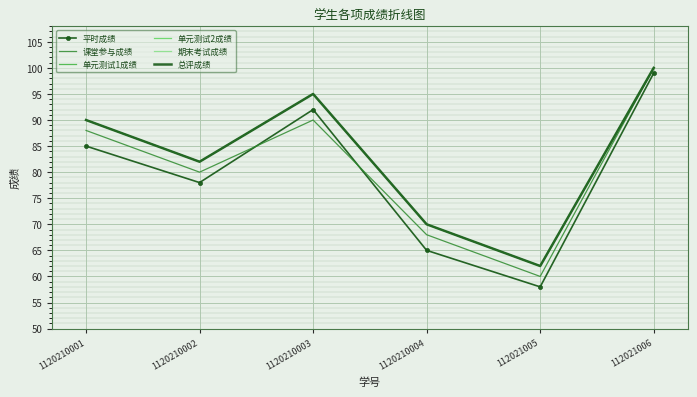

The 总评成绩 series shows 139 at 1120210003. True or false?

False